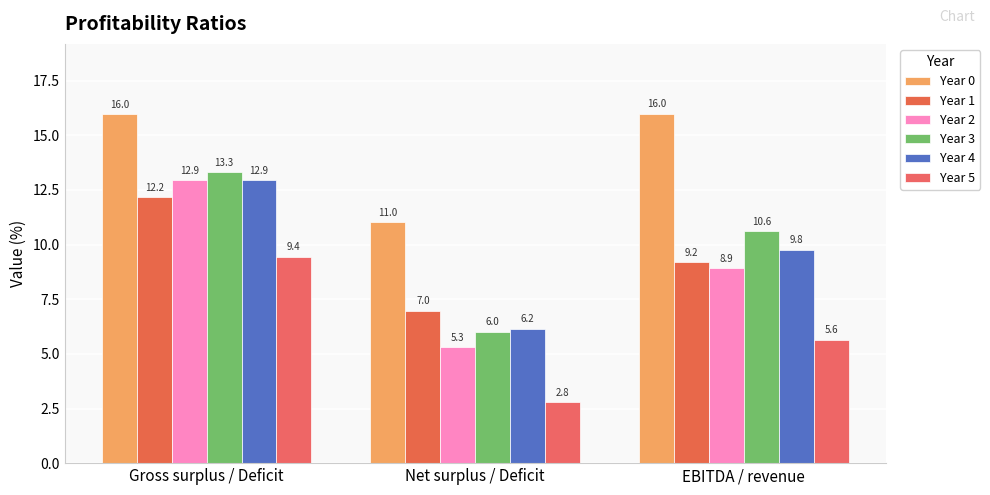

What are all the series names shown in the legend?

Year 0, Year 1, Year 2, Year 3, Year 4, Year 5